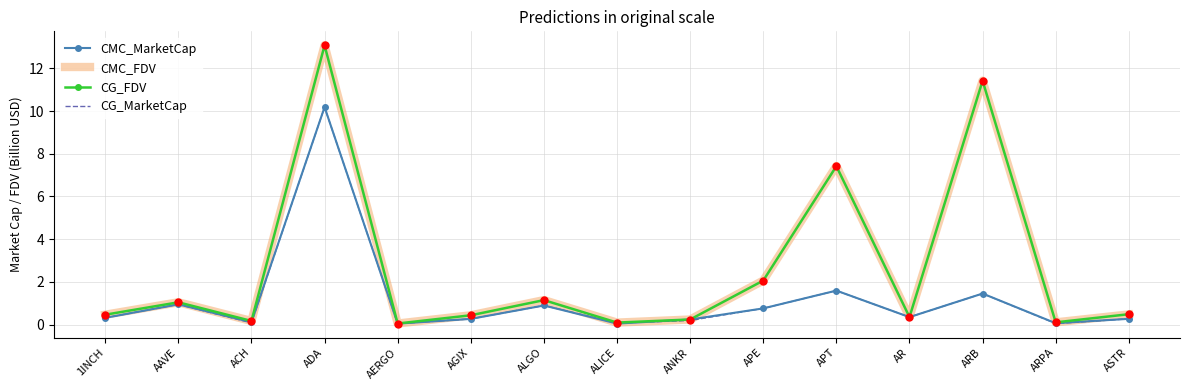

How many interior local peaks does the CMC_MarketCap series have?

5